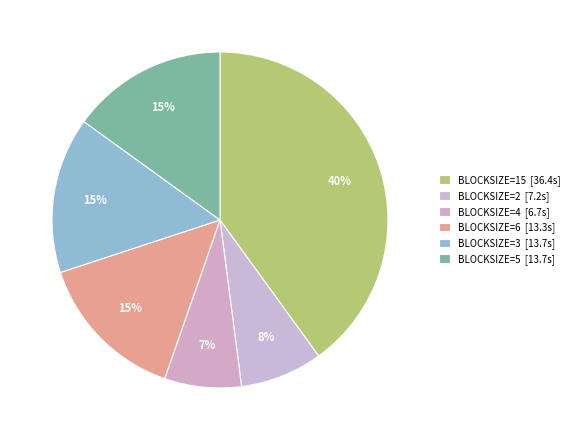

Which category has the smallest portion of the pie?

BLOCKSIZE=4 [6.7s]